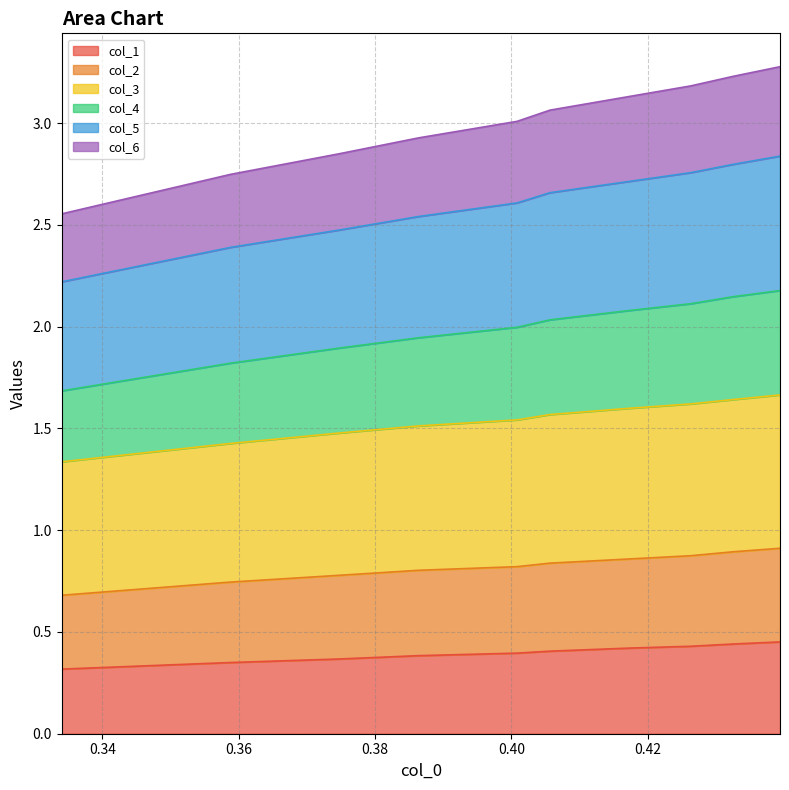

Does the chart display data point markers on the line(s)?

No